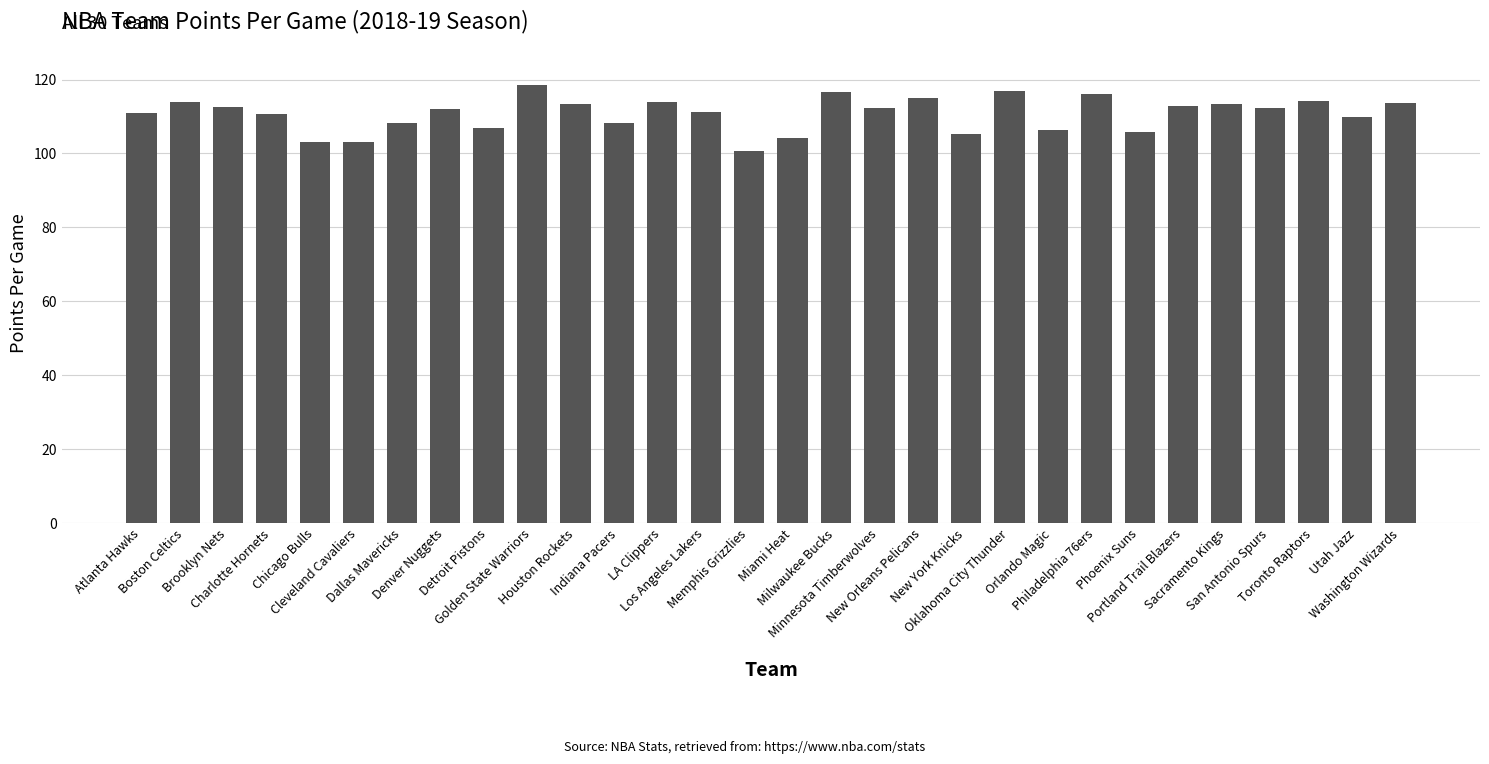

At which category does the chart reach its minimum across all series?

Memphis Grizzlies